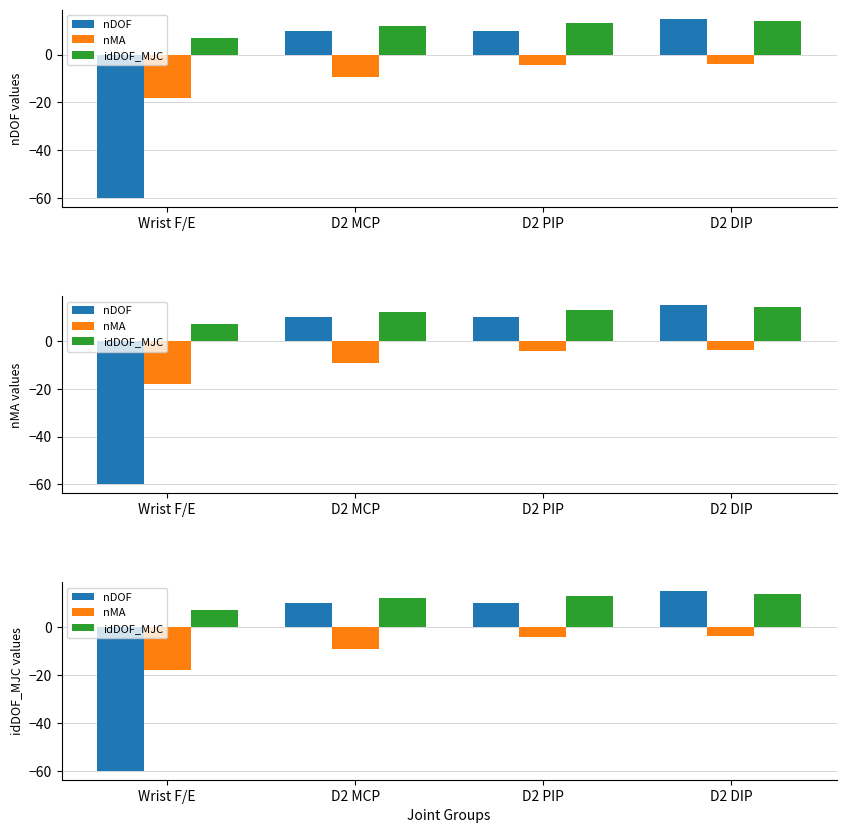

What is the highest value of the nDOF series?

15.0